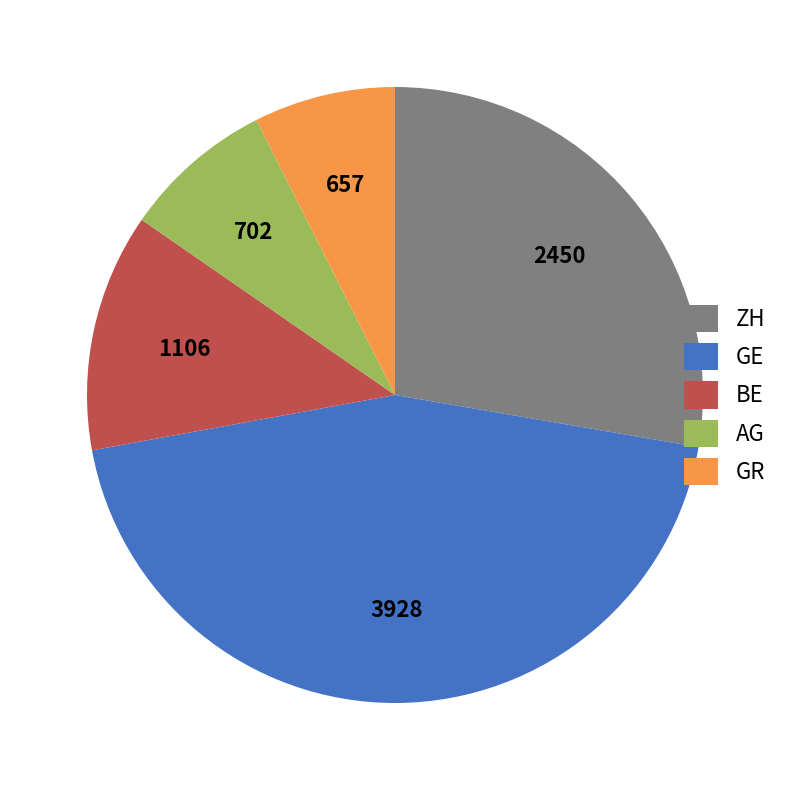

Do BE and GE together represent more than half of the pie?

Yes